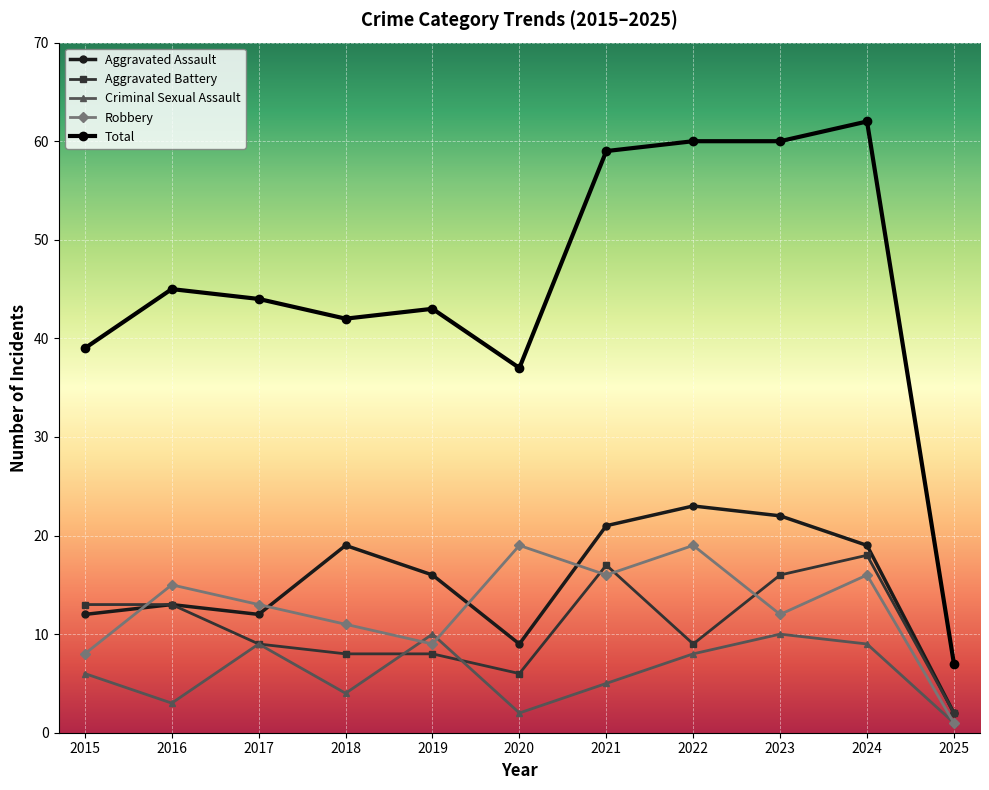

Reading left to right, extract all data points from this chart.

Aggravated Assault: 2015=12	2016=13	2017=12	2018=19	2019=16	2020=9	2021=21	2022=23	2023=22	2024=19	2025=2
Aggravated Battery: 2015=13	2016=13	2017=9	2018=8	2019=8	2020=6	2021=17	2022=9	2023=16	2024=18	2025=2
Criminal Sexual Assault: 2015=6	2016=3	2017=9	2018=4	2019=10	2020=2	2021=5	2022=8	2023=10	2024=9	2025=1
Robbery: 2015=8	2016=15	2017=13	2018=11	2019=9	2020=19	2021=16	2022=19	2023=12	2024=16	2025=1
Total: 2015=39	2016=45	2017=44	2018=42	2019=43	2020=37	2021=59	2022=60	2023=60	2024=62	2025=7